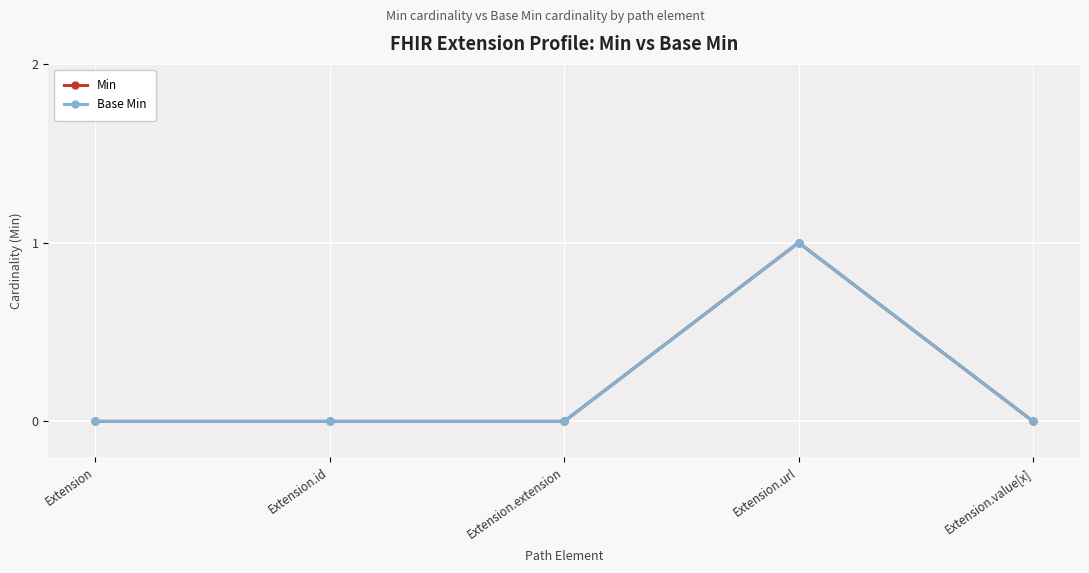

At how many categories does at least one series exceed 0?

1